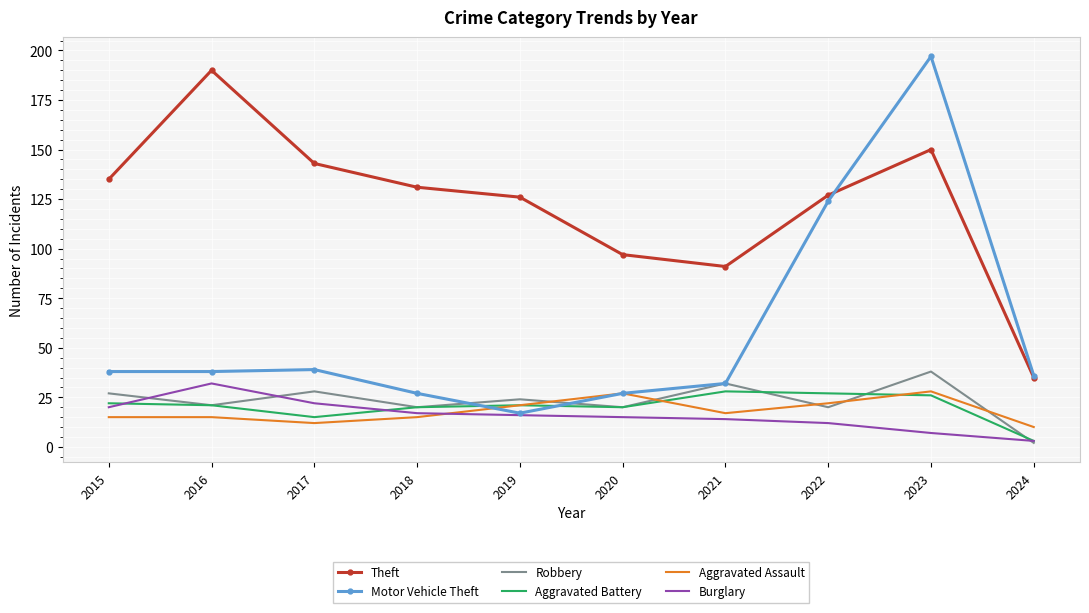

At which label does Robbery reach its peak?

2023